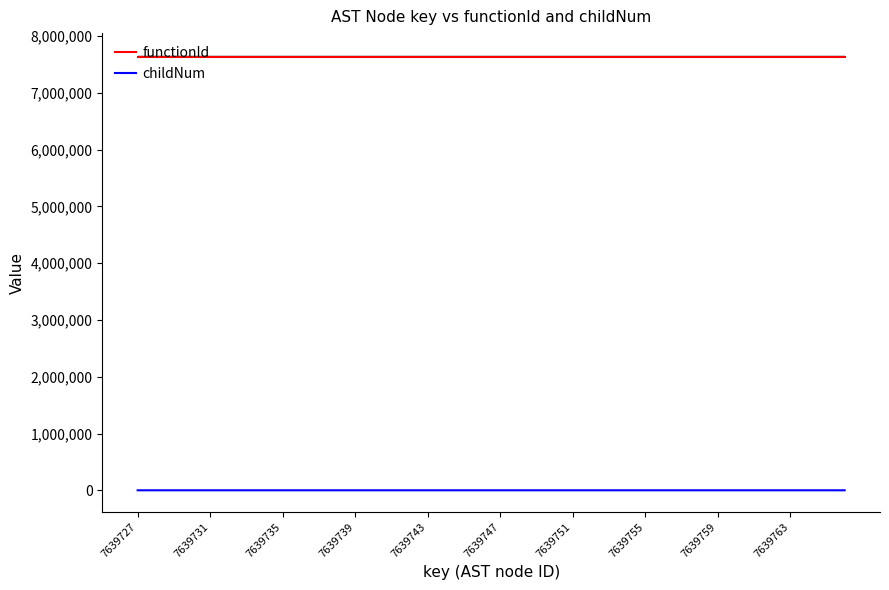

What is the minimum value for functionId?

7639728